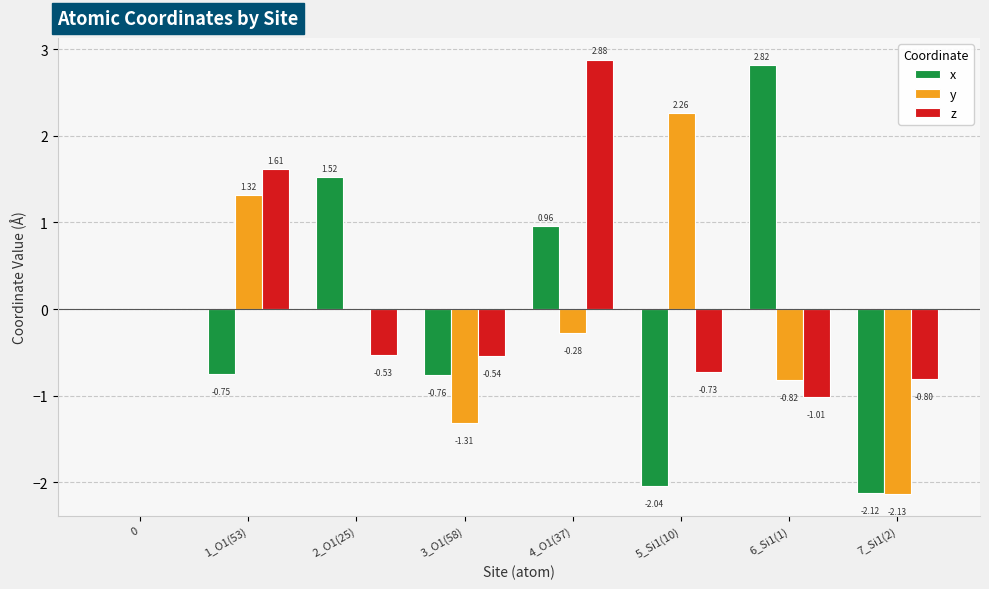

Which series has the largest total across all categories?

z